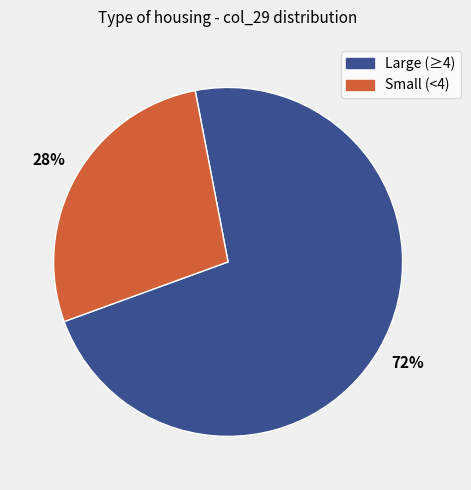

What percentage is the Large (≥4) slice, to the nearest percent?

72%